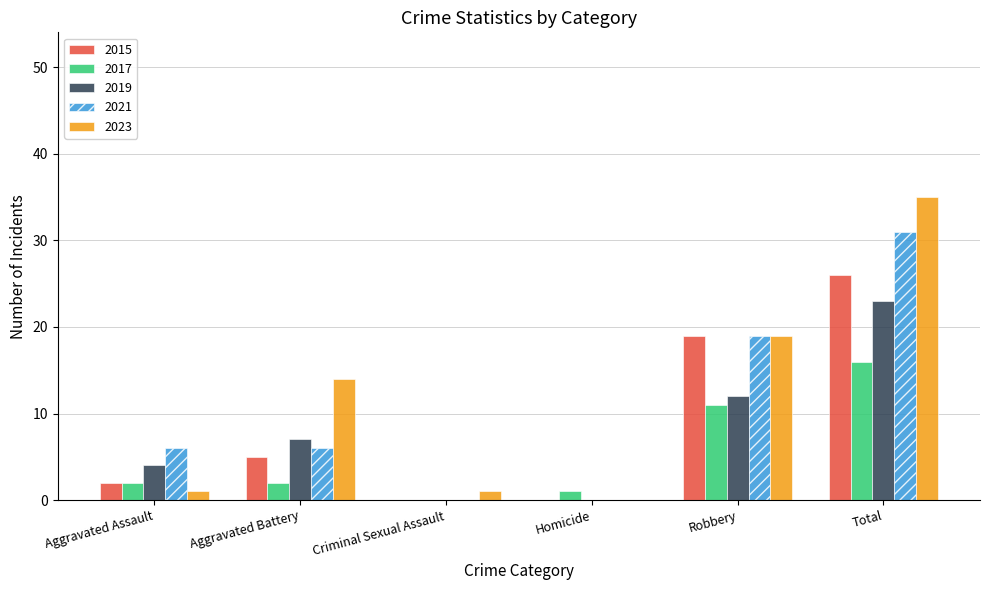

At which category is the sum across all series the highest?

Total